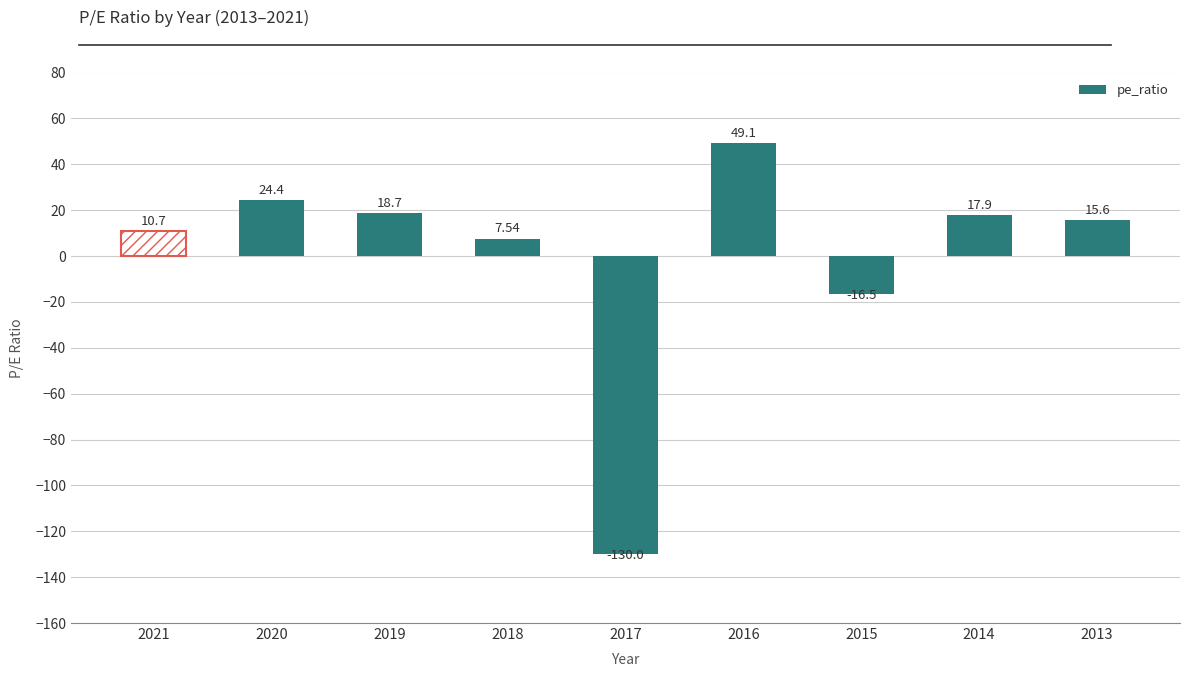

List the labels in order of value, smallest first.

2017, 2015, 2018, 2021, 2013, 2014, 2019, 2020, 2016